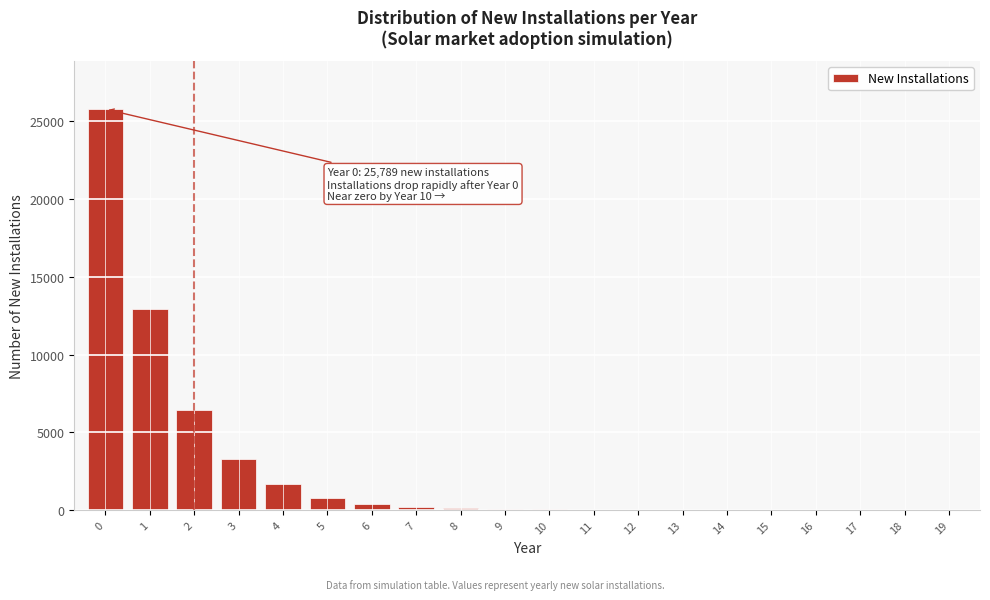

Is it true that the value at 3 is 3255?

True